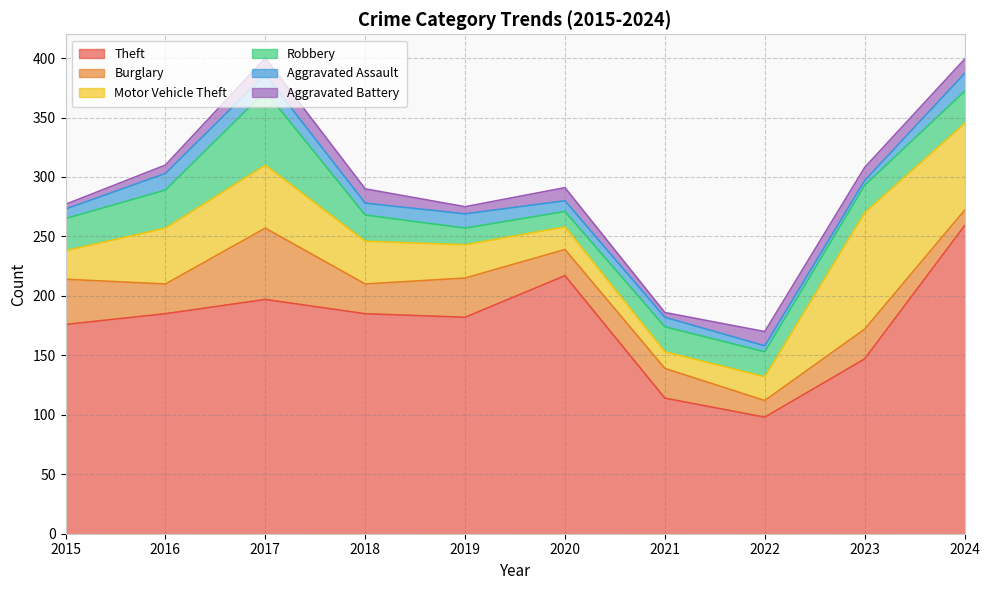

How many distinct data groups are displayed?

6